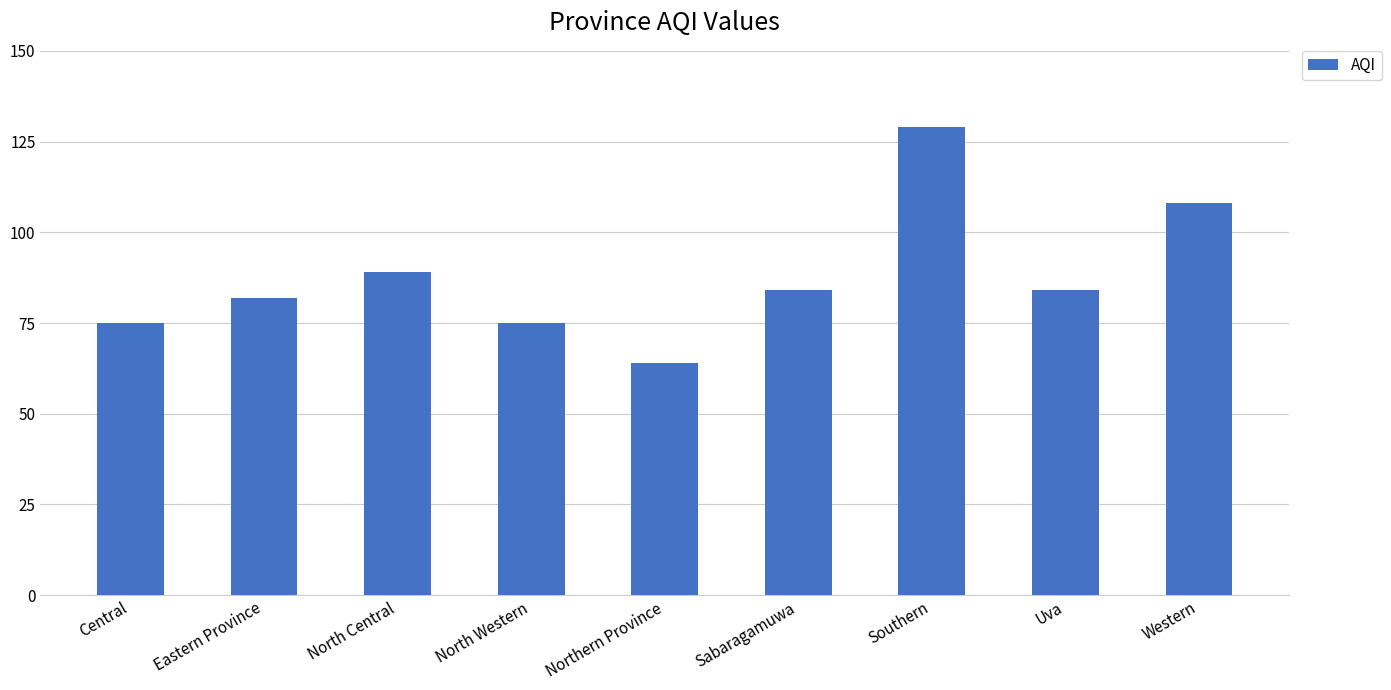

Count the number of data series in this chart.

1